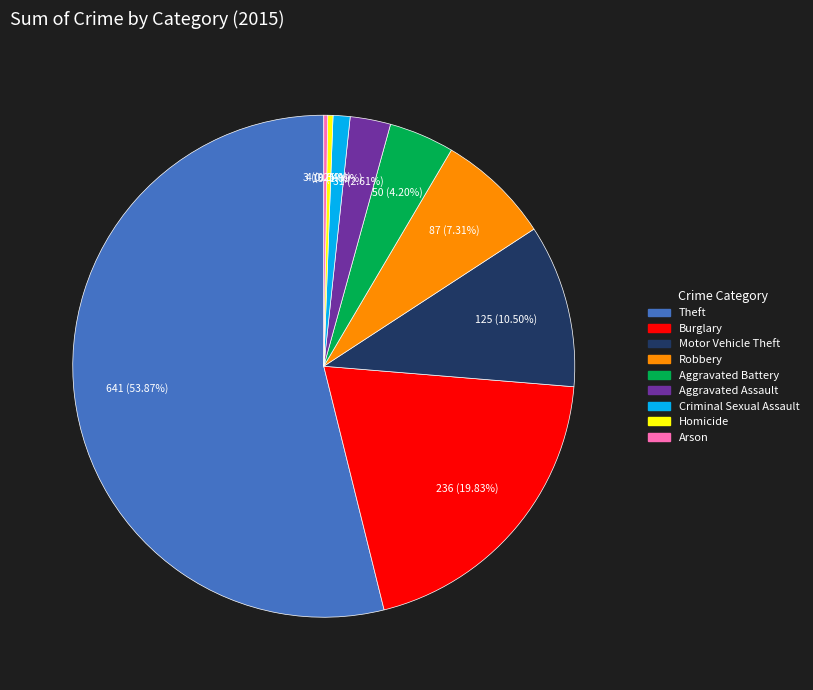

How much of the chart is everything except Burglary?

80.2%